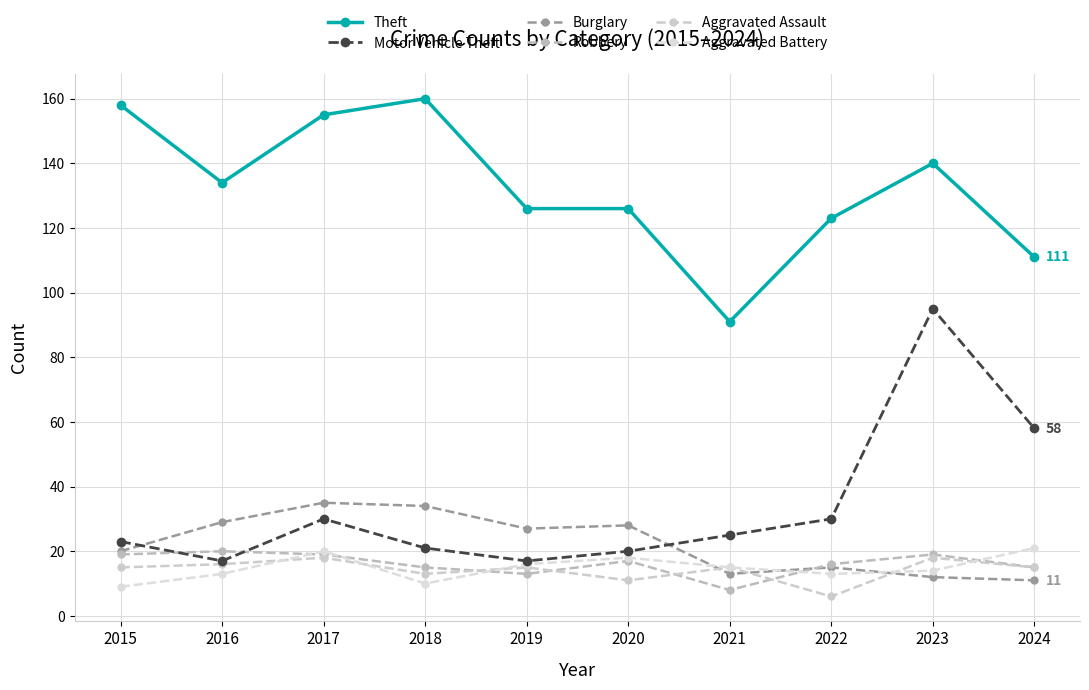

How many times do Aggravated Battery and Burglary cross each other?

3